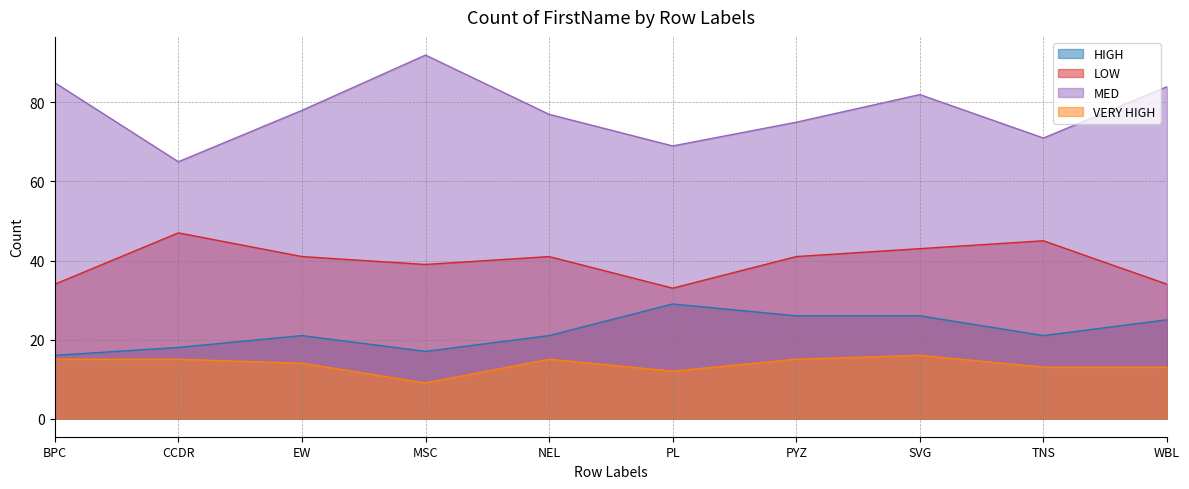

True or false: LOW and MED cross at least once.

False